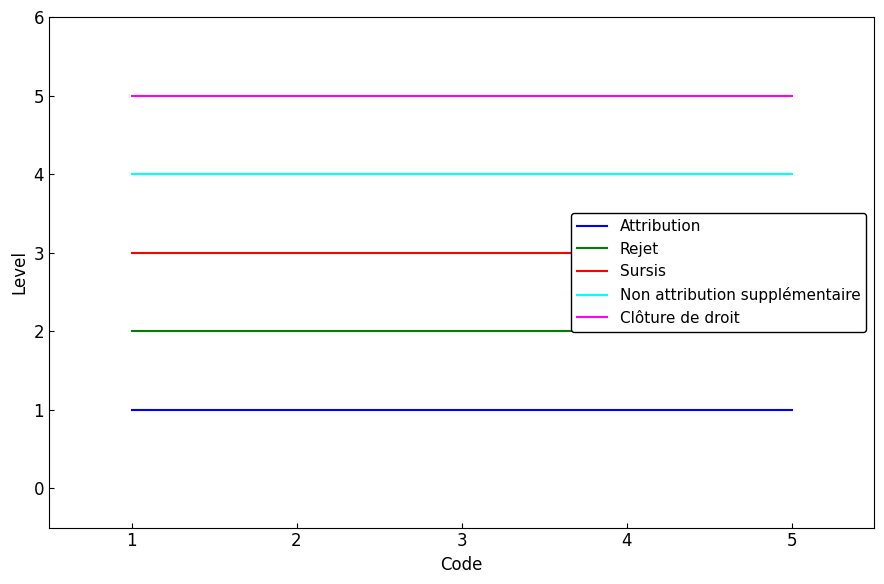

Rank the series by their maximum value, from highest to lowest.

Clôture de droit, Non attribution supplémentaire, Sursis, Rejet, Attribution